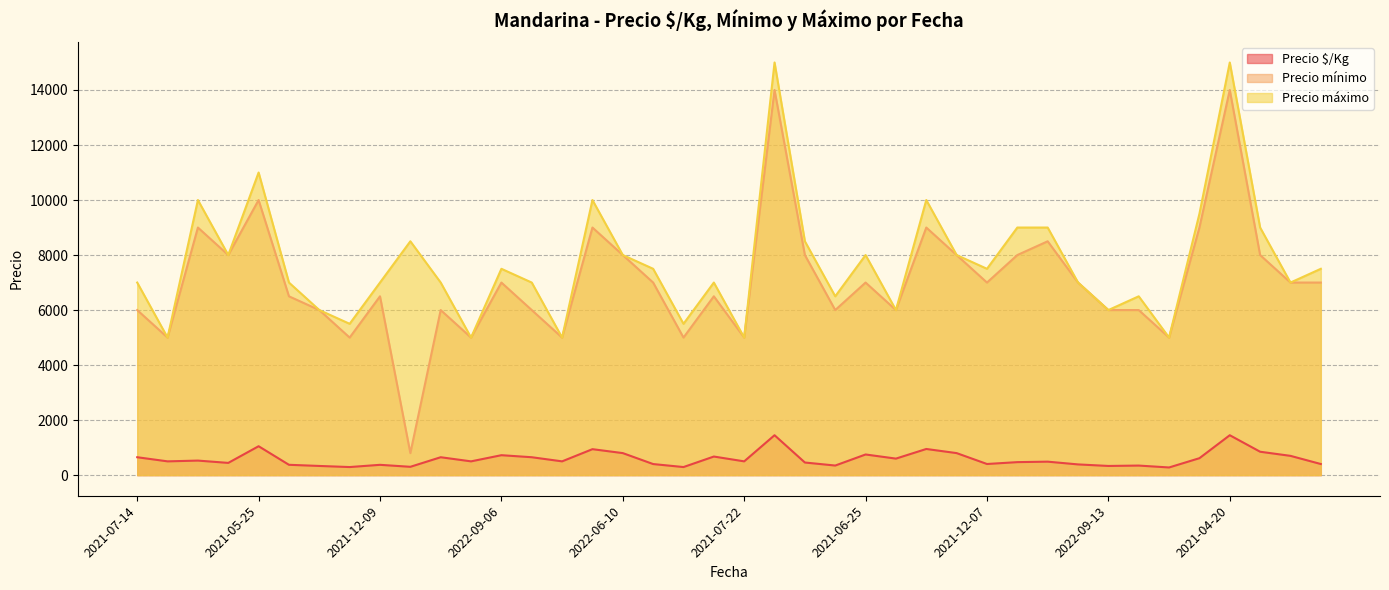

How many values in the Precio mínimo series are below 7000?

19